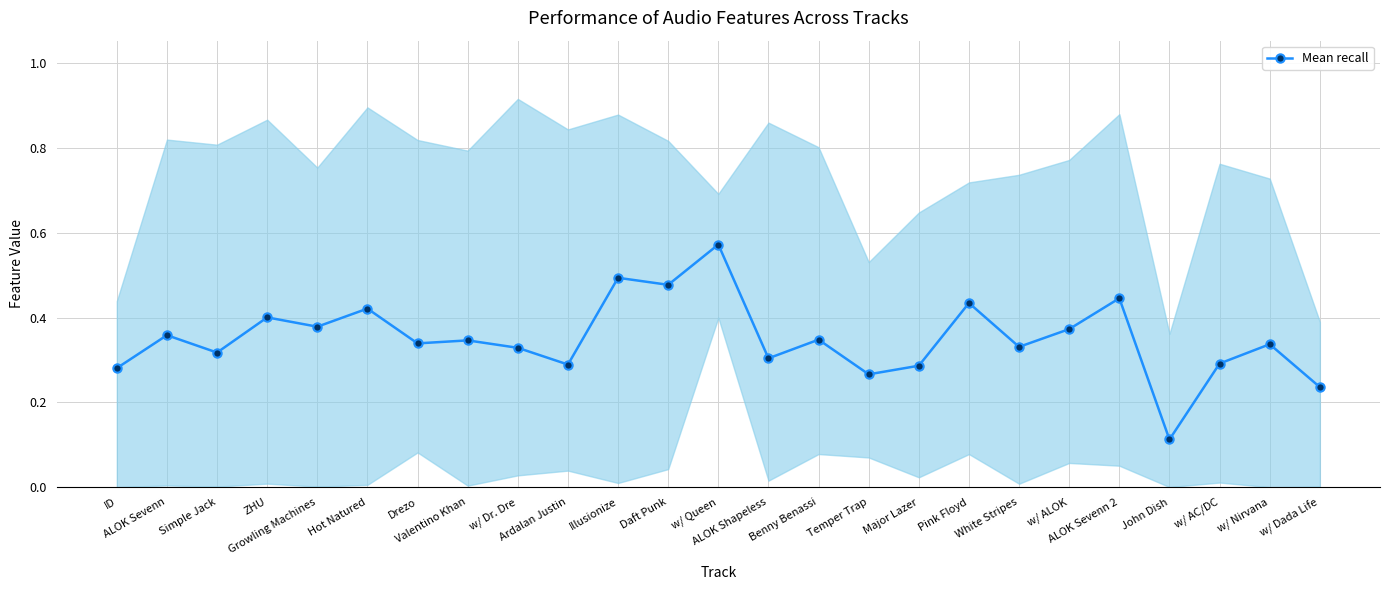

Reading left to right, transcribe all the data shown in this chart.

0.3	0.4	0.3	0.4	0.4	0.4	0.3	0.3	0.3	0.3	0.5	0.5	0.6	0.3	0.3	0.3	0.3	0.4	0.3	0.4	0.4	0.1	0.3	0.3	0.2